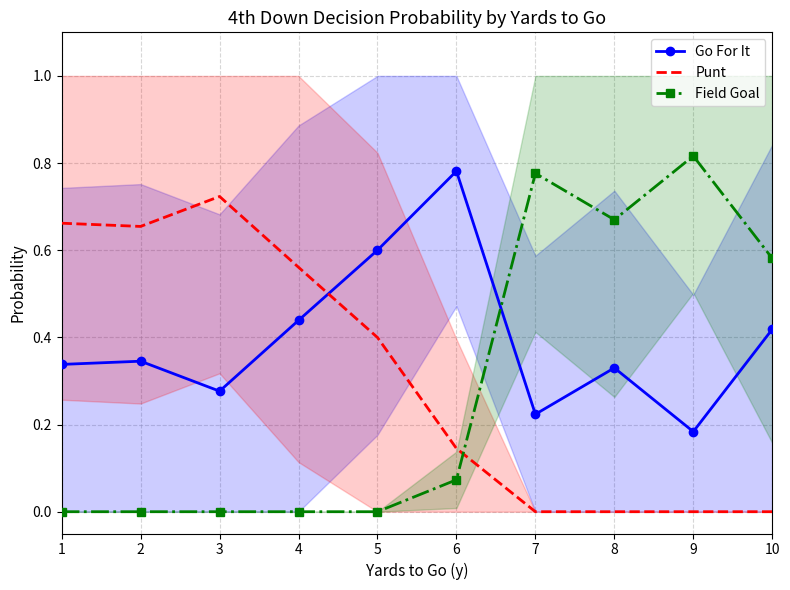

How many interior local peaks does the Go For It series have?

3